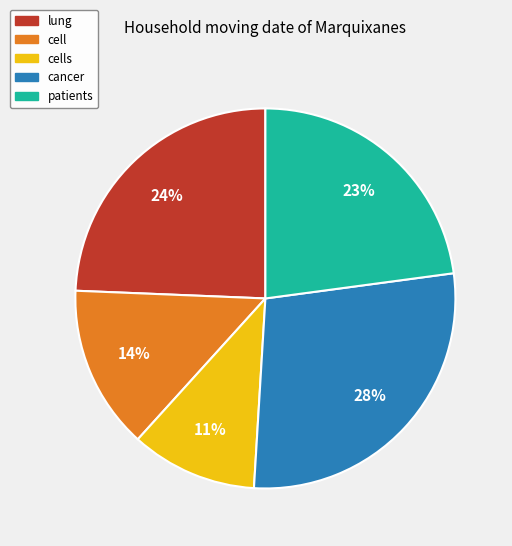

Is there any slice that represents more than half of the pie?

No